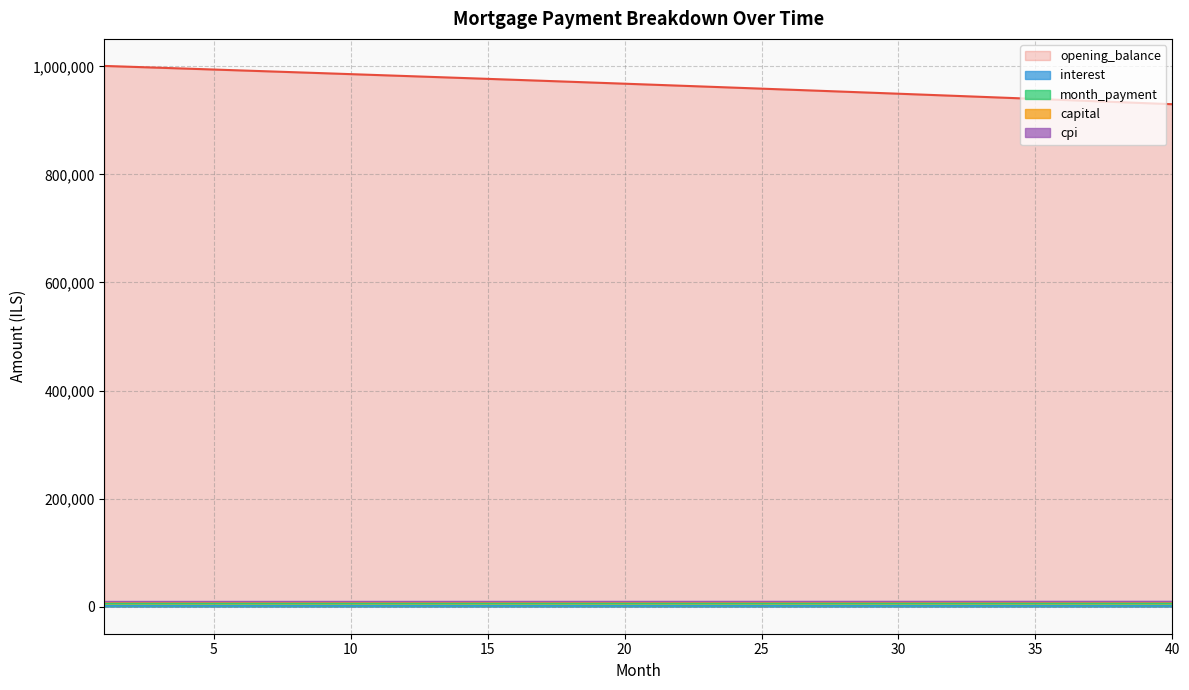

What is the value of the month_payment point at the 40th from the left?

9018.1